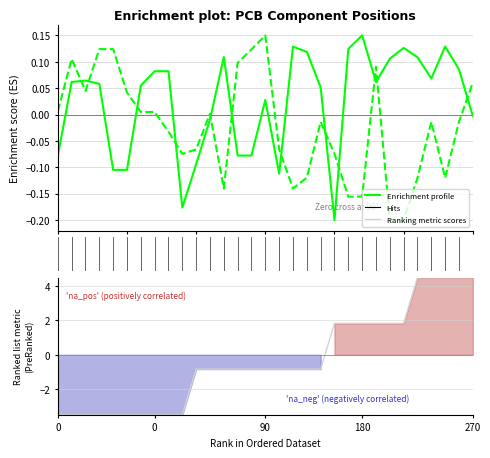

How many interior local peaks does the Mid Y profile series have?

6